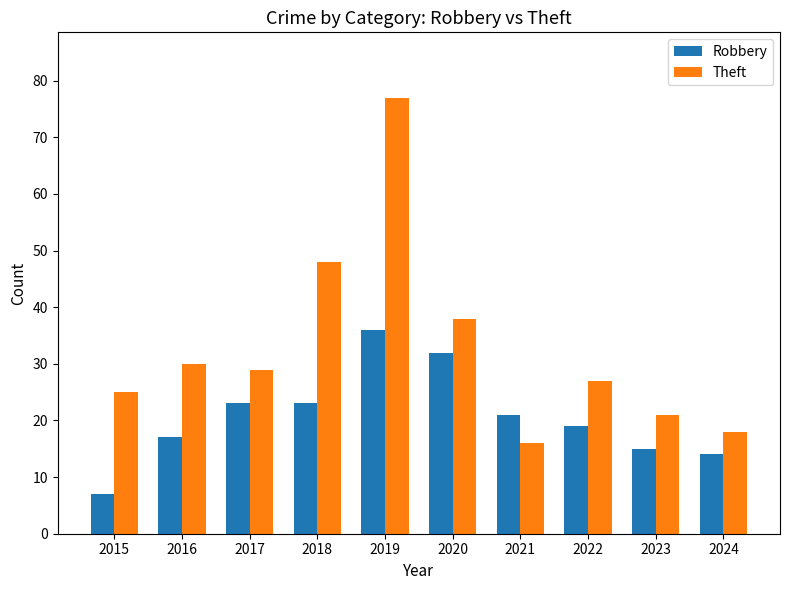

What is the difference between the maximum and minimum values in the Theft series?

61